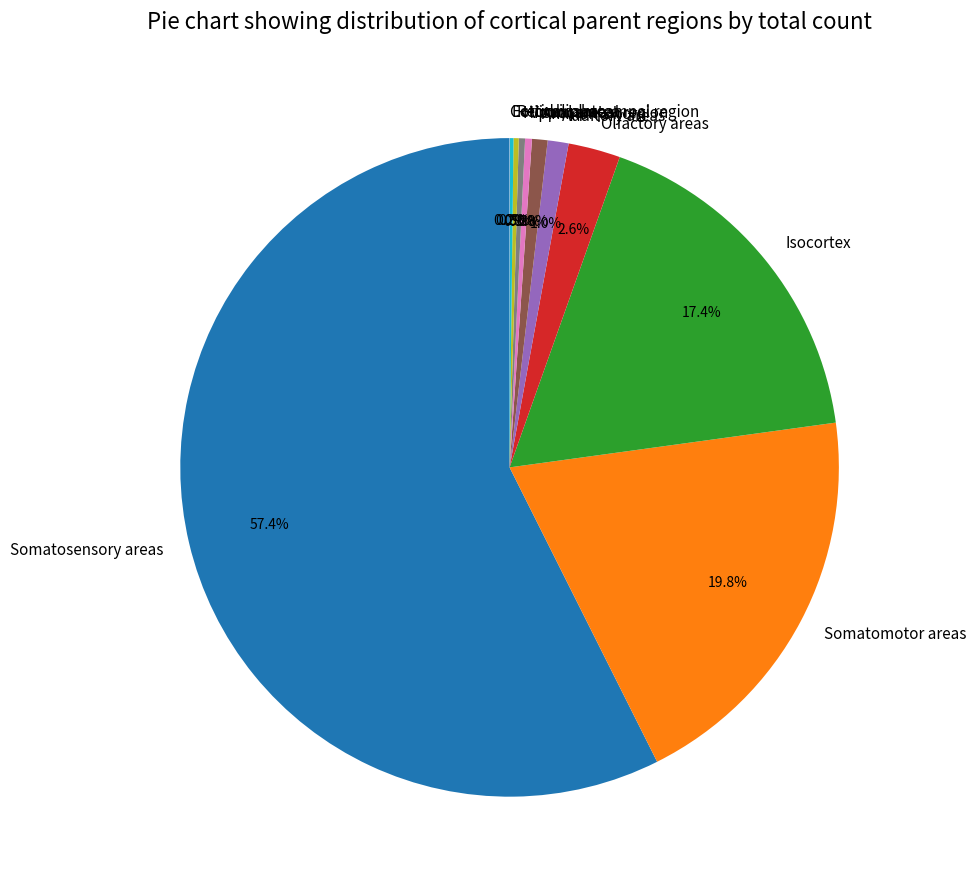

Do Auditory areas and Somatosensory areas together represent more than half of the pie?

Yes